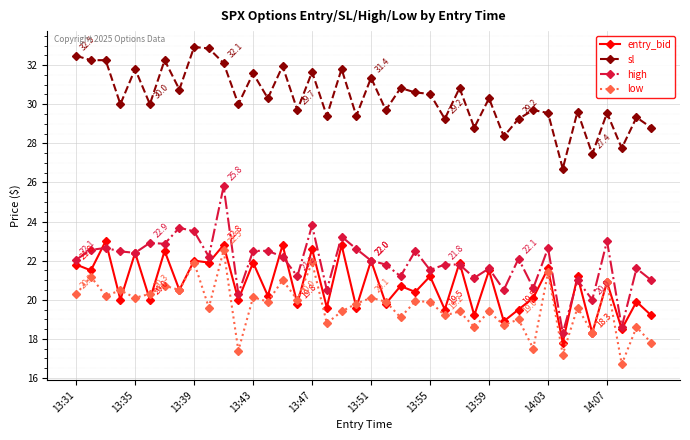

What is the greatest value displayed?

32.9